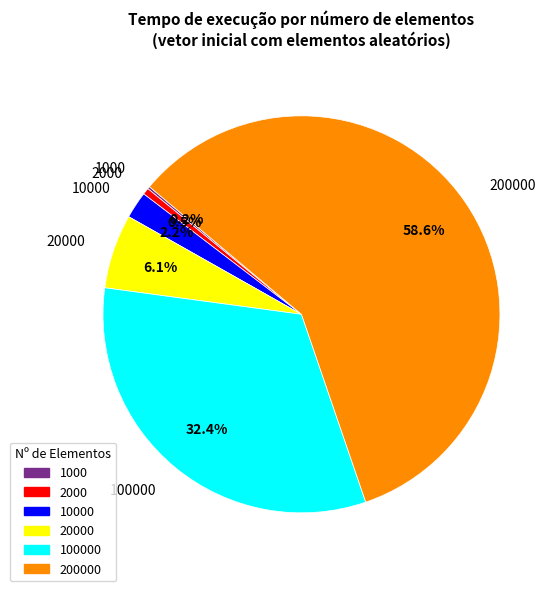

Do 20000 and 200000 together represent more than half of the pie?

Yes